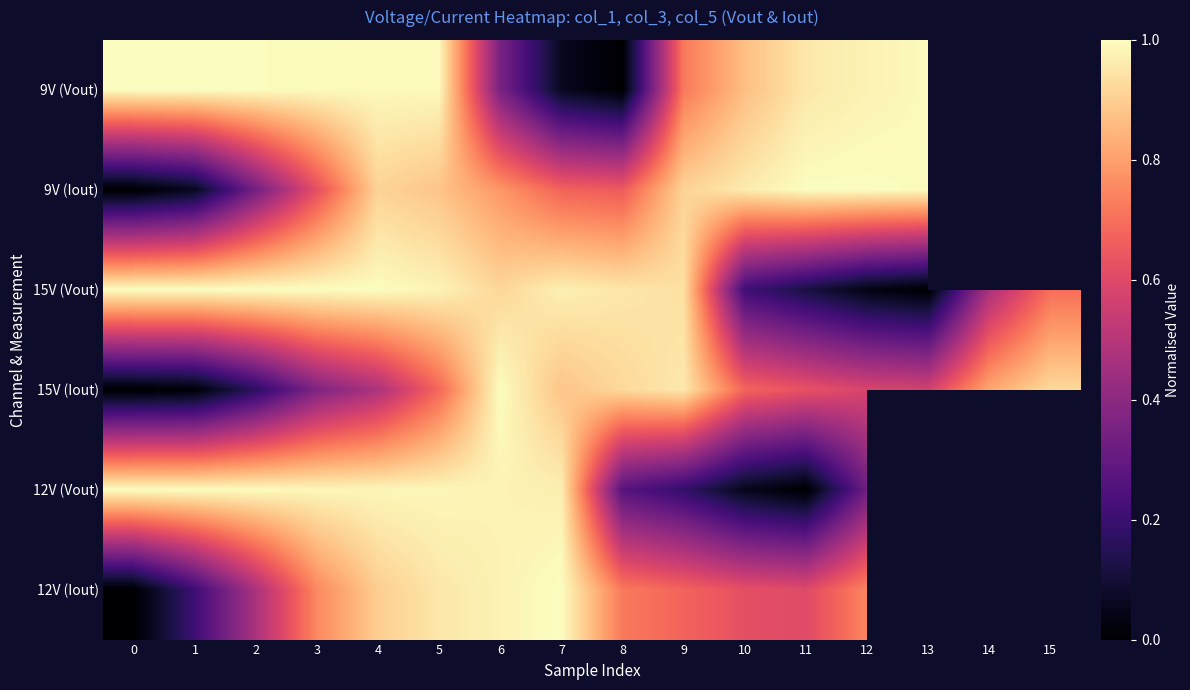

Rank the categories by 12V (Vout) value from highest to lowest.

0, 1, 2, 3, 4, 5, 6, 7, 12, 8, 9, 10, 13, 14, 15, 11